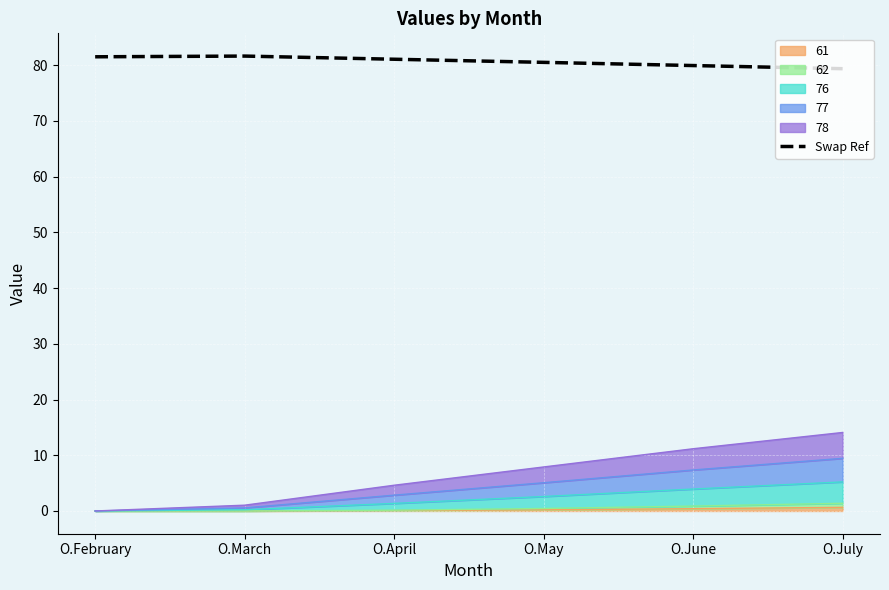

True or false: the data has more than 0 interior local peaks.

True